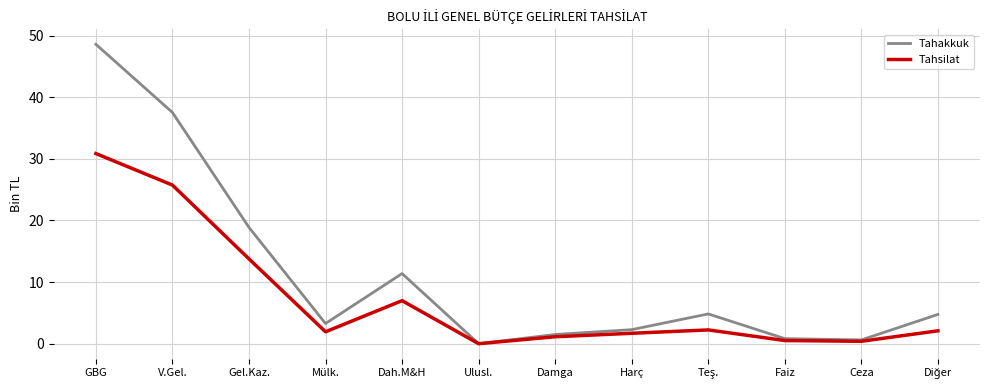

At which category does Tahsilat reach its first local valley?

Mülk.